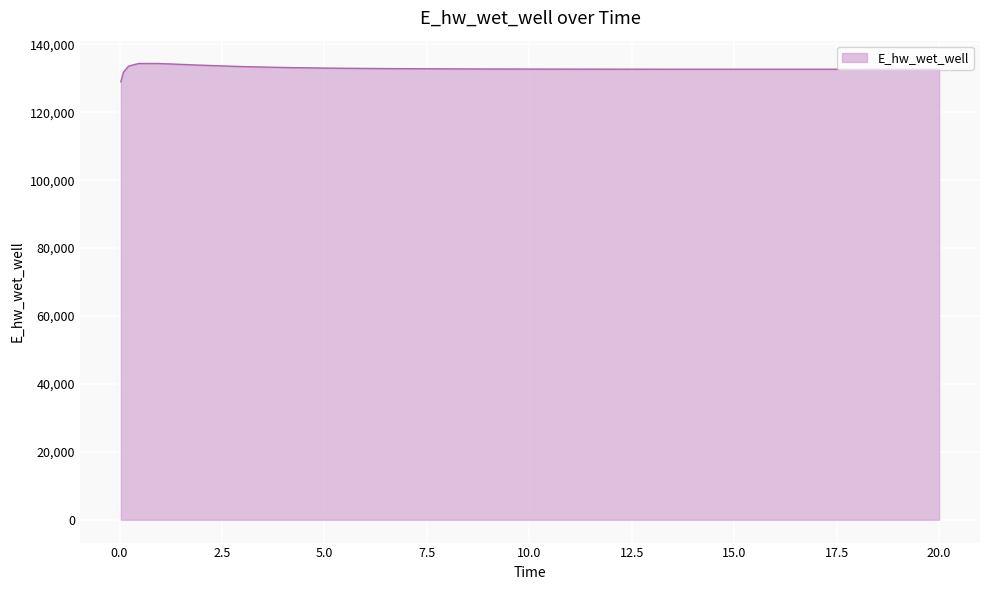

What is the greatest value displayed?

134372.6